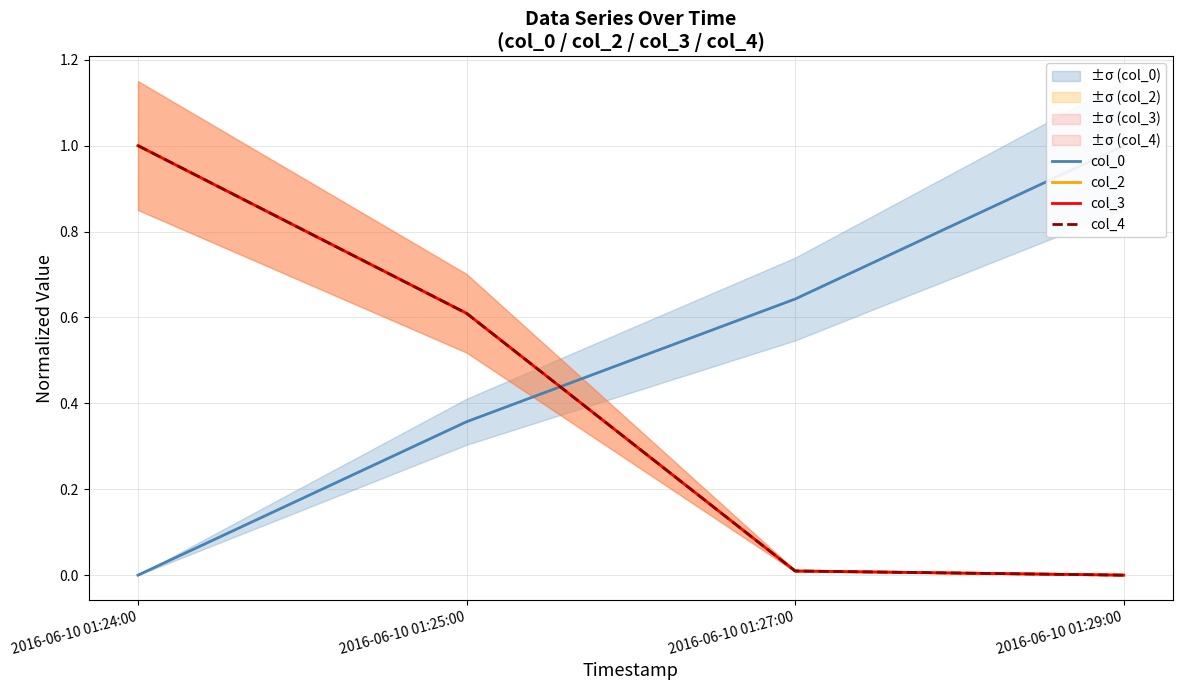

Which series changed the most between 2016-06-10 01:24:00 and 2016-06-10 01:25:00?

col_2